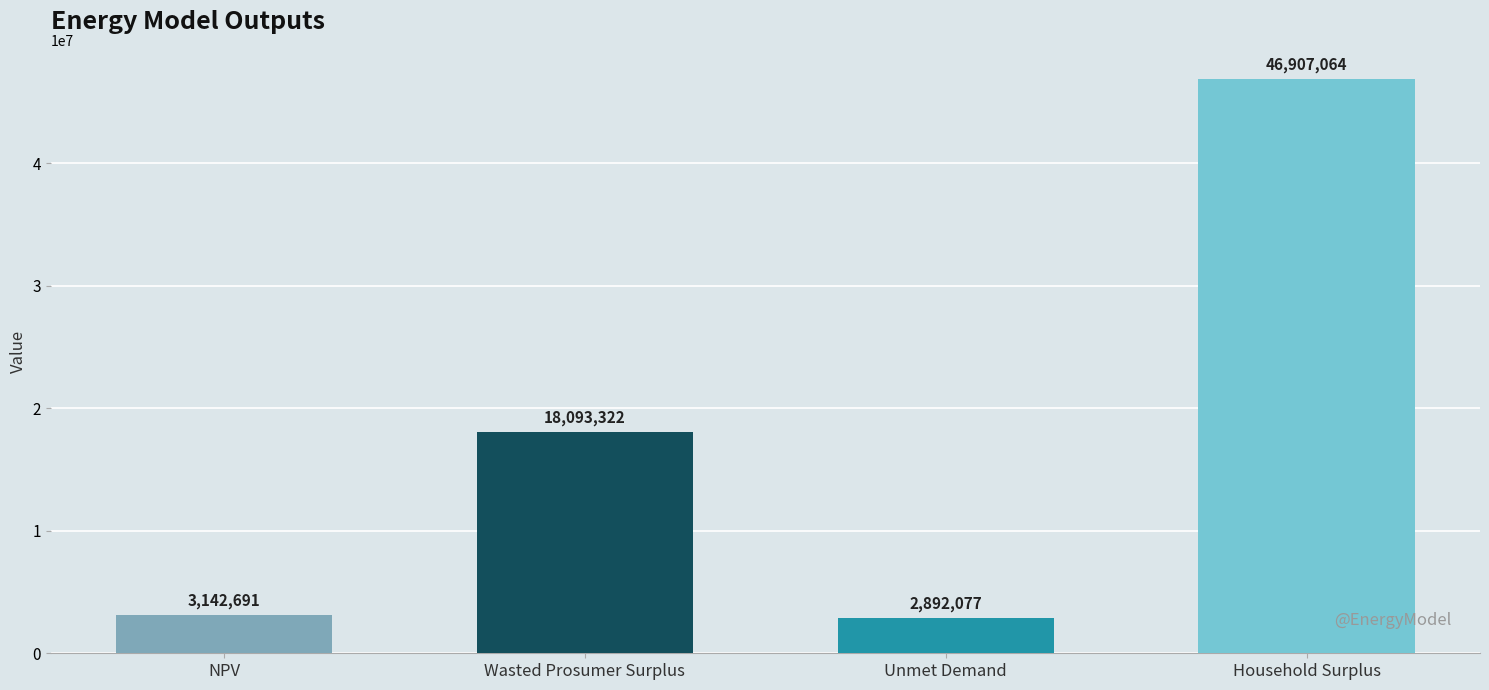

Is it true that the value at Unmet Demand is 771438.2?

False